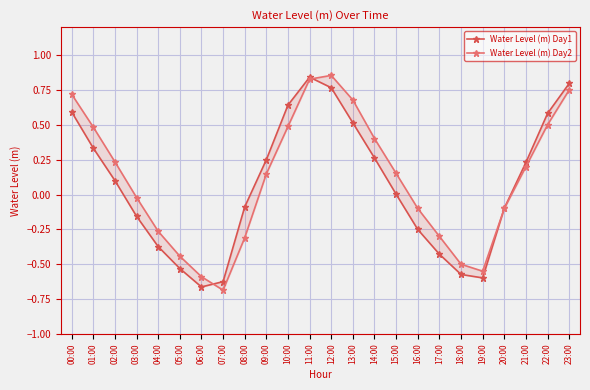

How many positive values does the Water Level (m) Day2 series have?

13